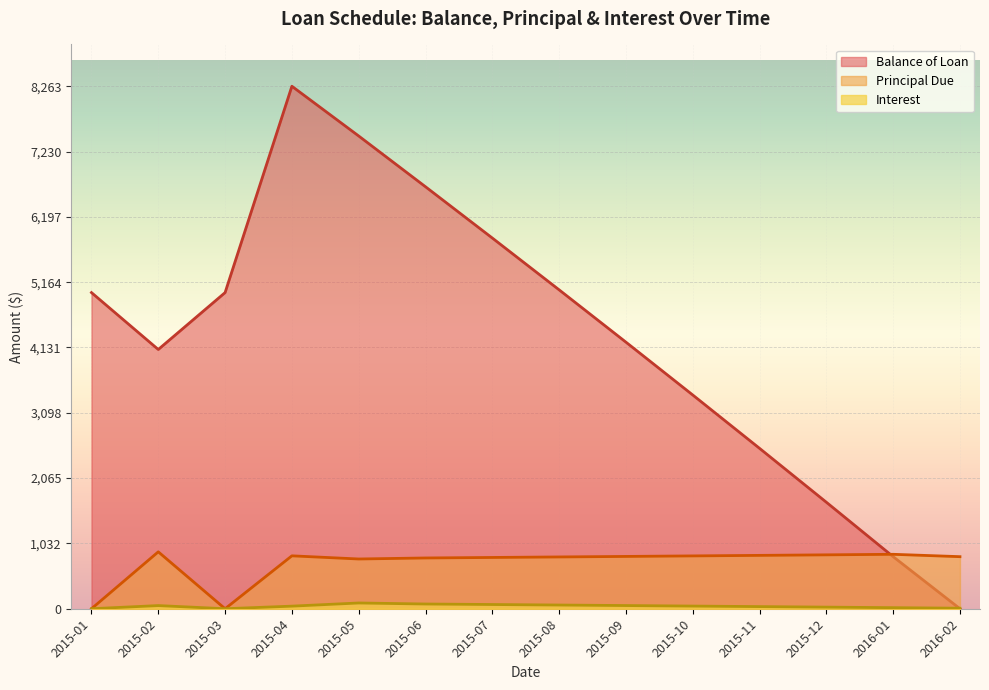

Which has a higher value, 2015-03 or 2015-12?

2015-03